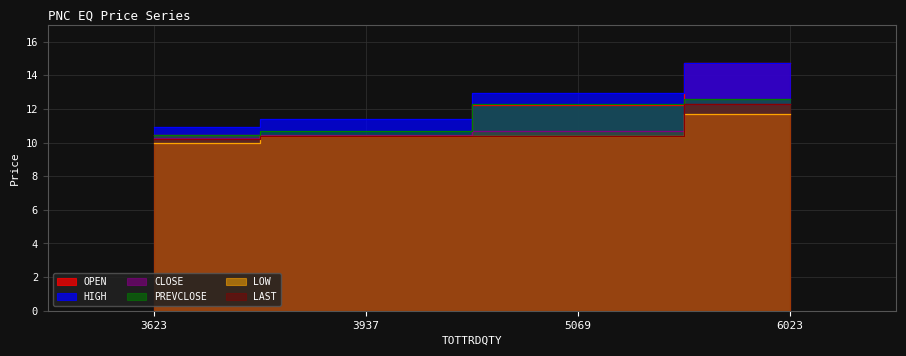

Is it true that LAST equals 10.2 at 3623?

True